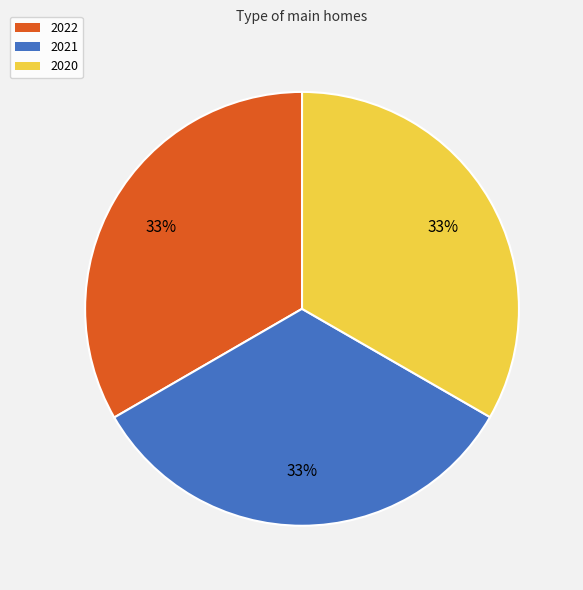

Combined, do 2021 and 2022 account for over 50%?

Yes